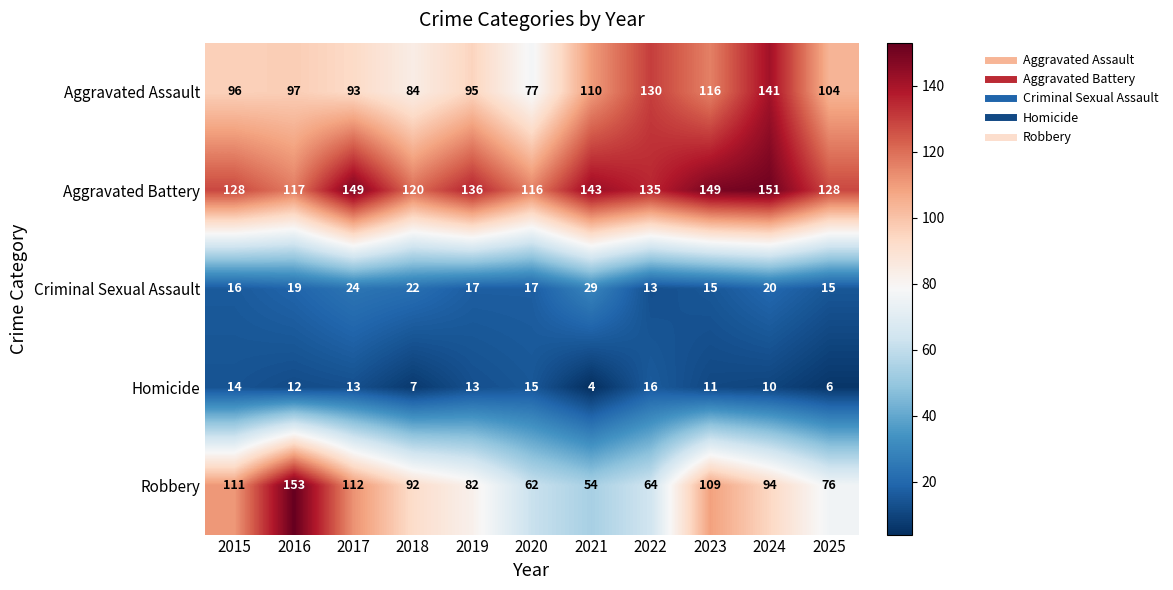

What is the maximum value shown in the chart?

153